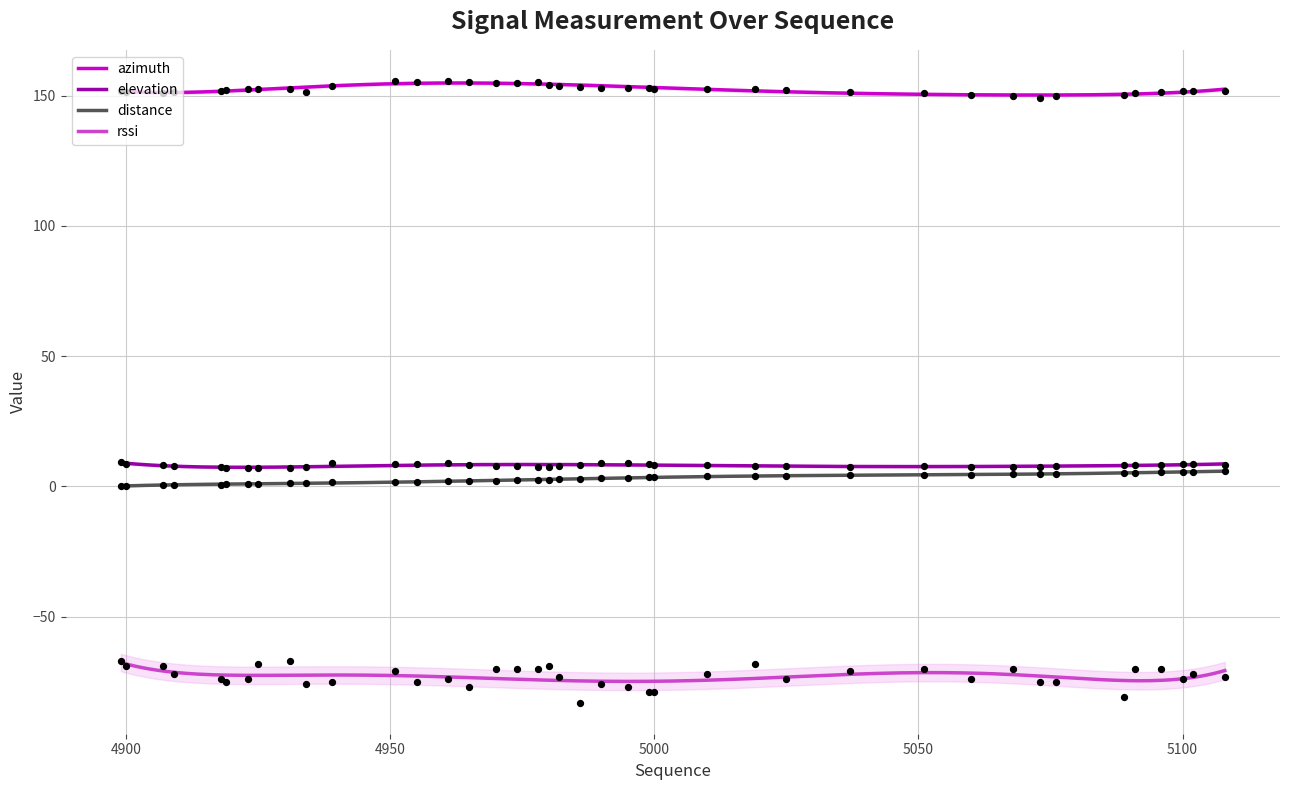

Which series reaches the minimum Y coordinate?

rssi